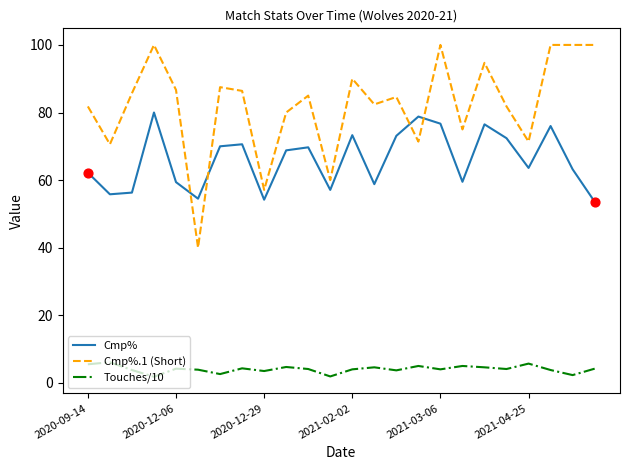

Which series has the largest range (max minus min)?

Cmp%.1 (Short)